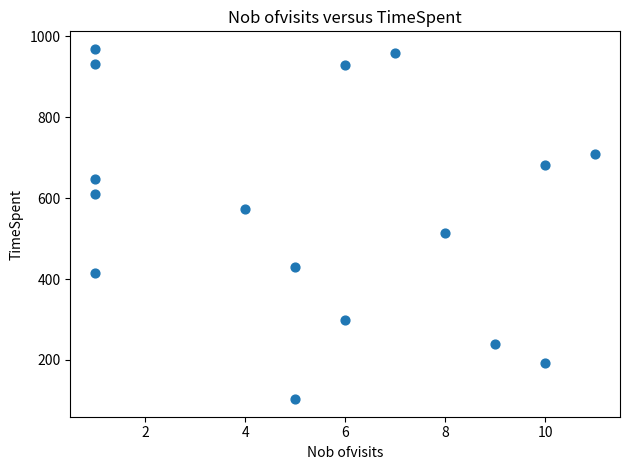

What is the range of X values (max minus min)?

10